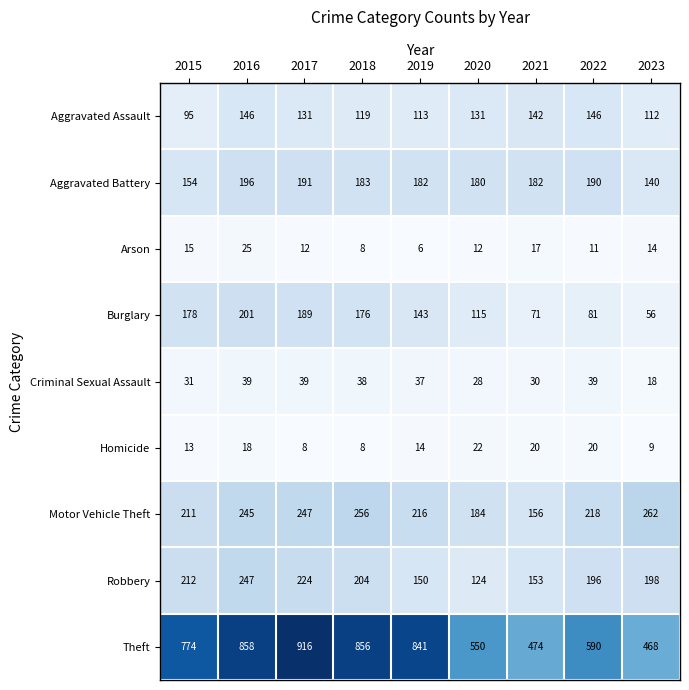

Which series has the widest spread of values?

Theft